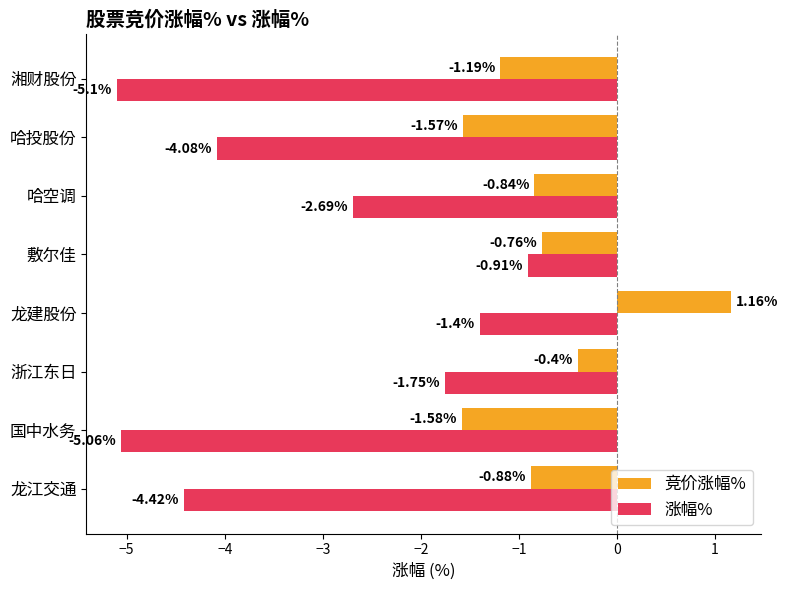

What is the average value of the 涨幅% series?

-3.2